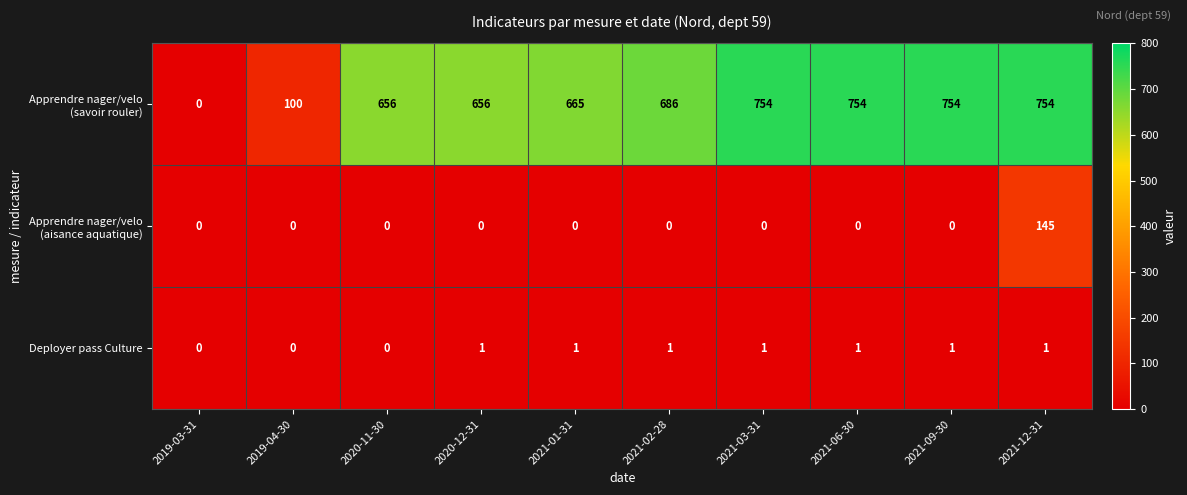

How many Deployer pass Culture values are between 0 and 1?

10